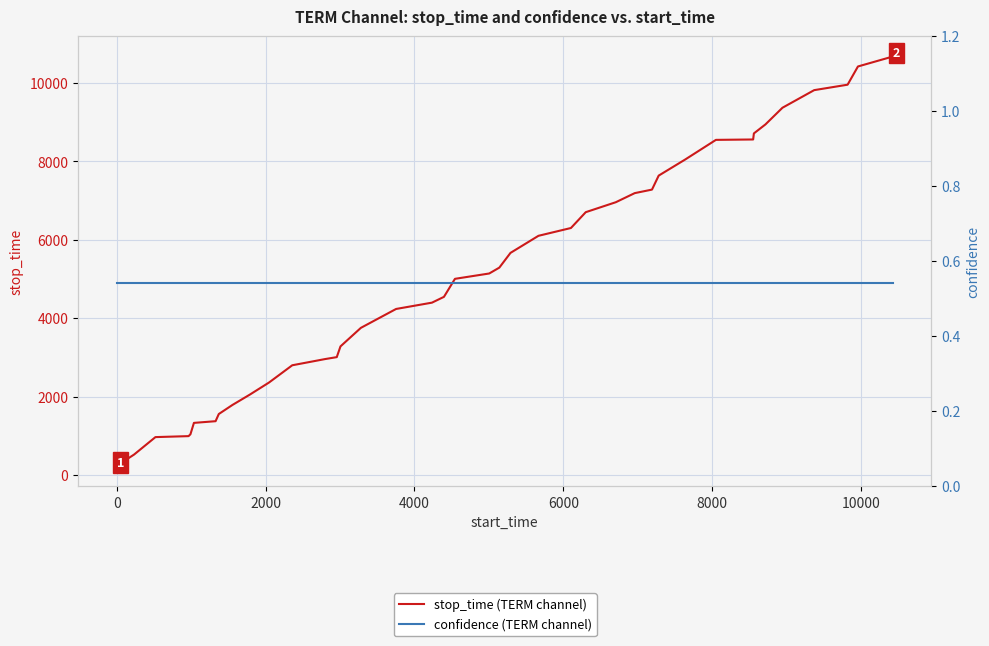

What is the sum of all confidence (TERM channel) values?

21.6